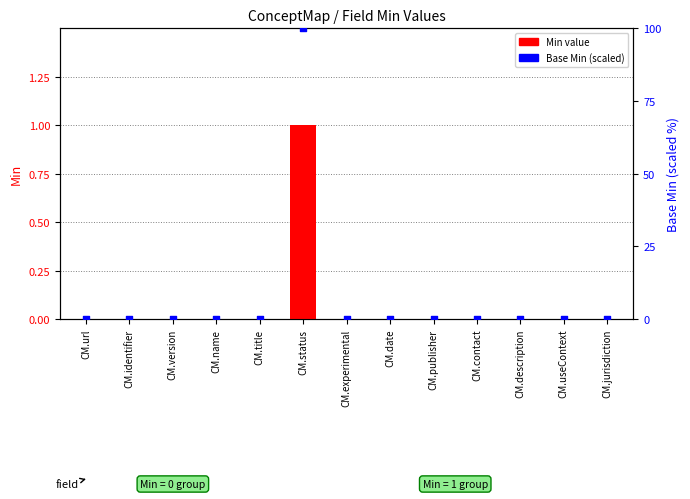

Which series contains the highest Y value?

Base Min (scaled)